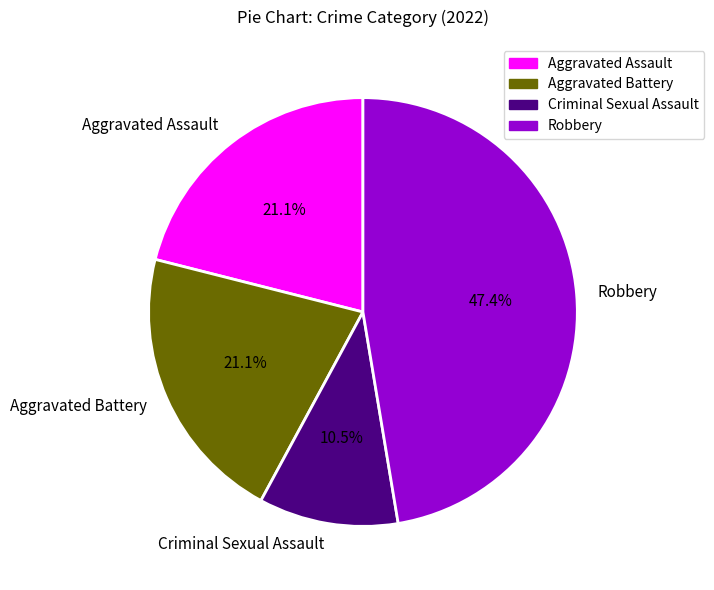

Approximately how many times larger is the value at Criminal Sexual Assault compared to Robbery?

0.2